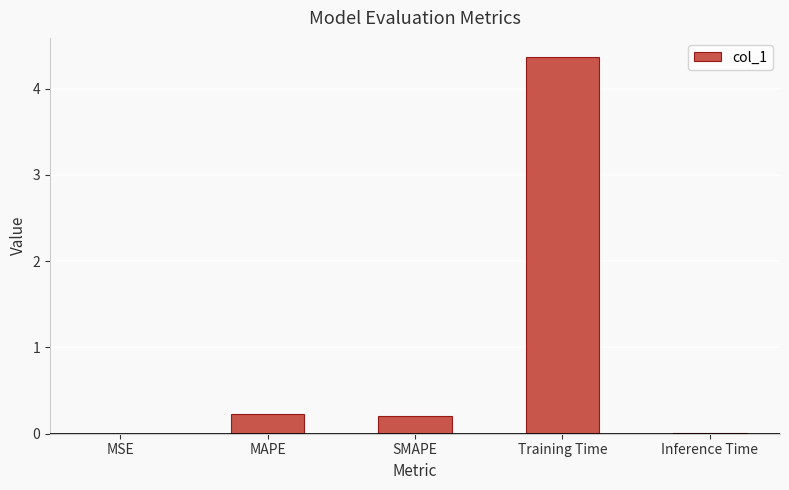

Are the bars grouped side by side (vs. stacked)?

No